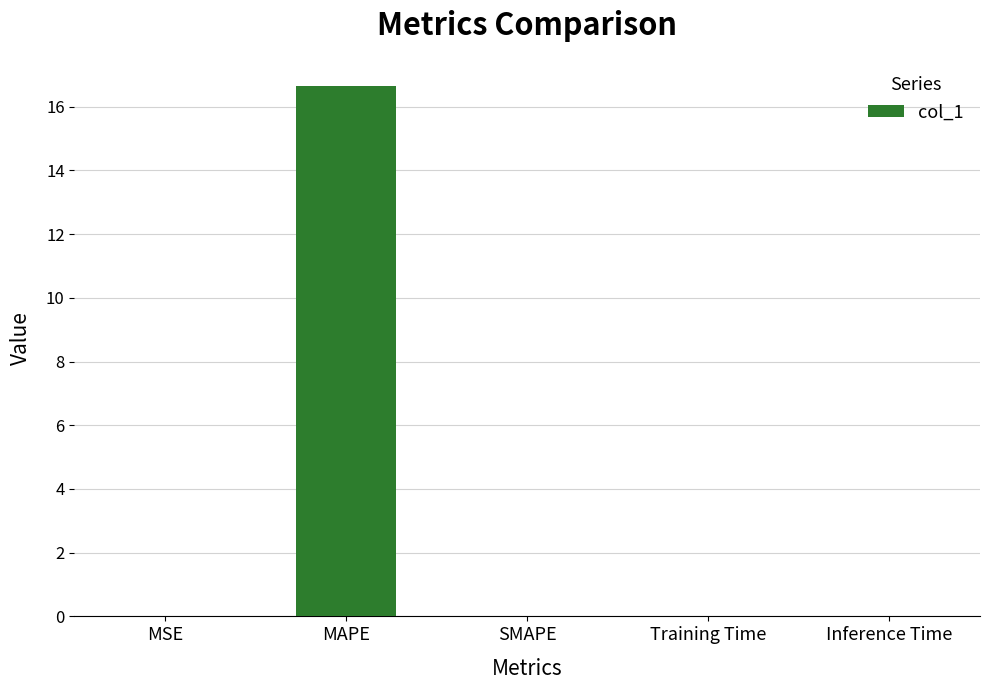

Is it true that the value at MSE is 0.0?

True